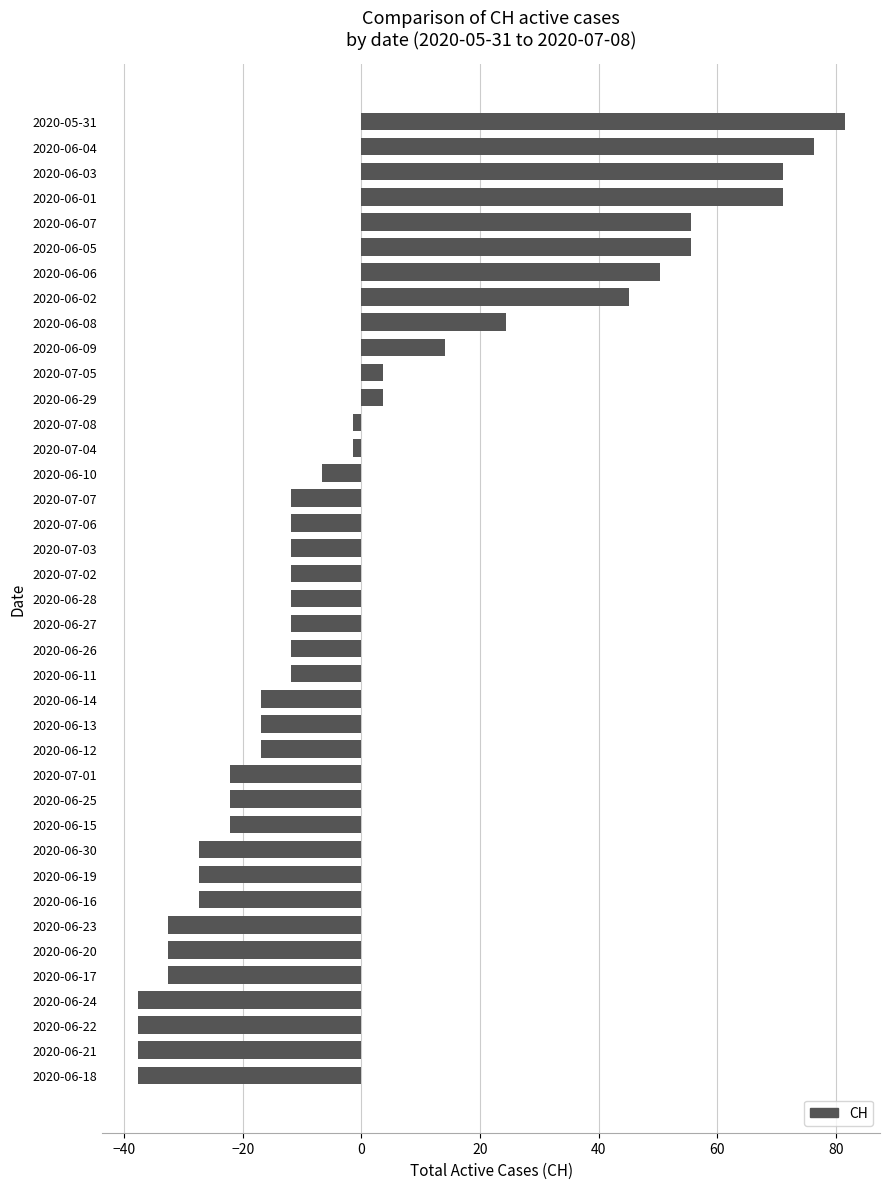

At which label is the value closest to 21?

2020-06-08